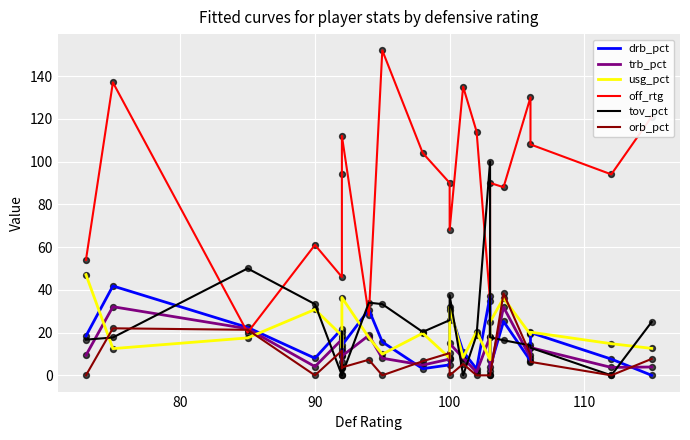

Which series has the largest Y range (max minus min)?

off_rtg